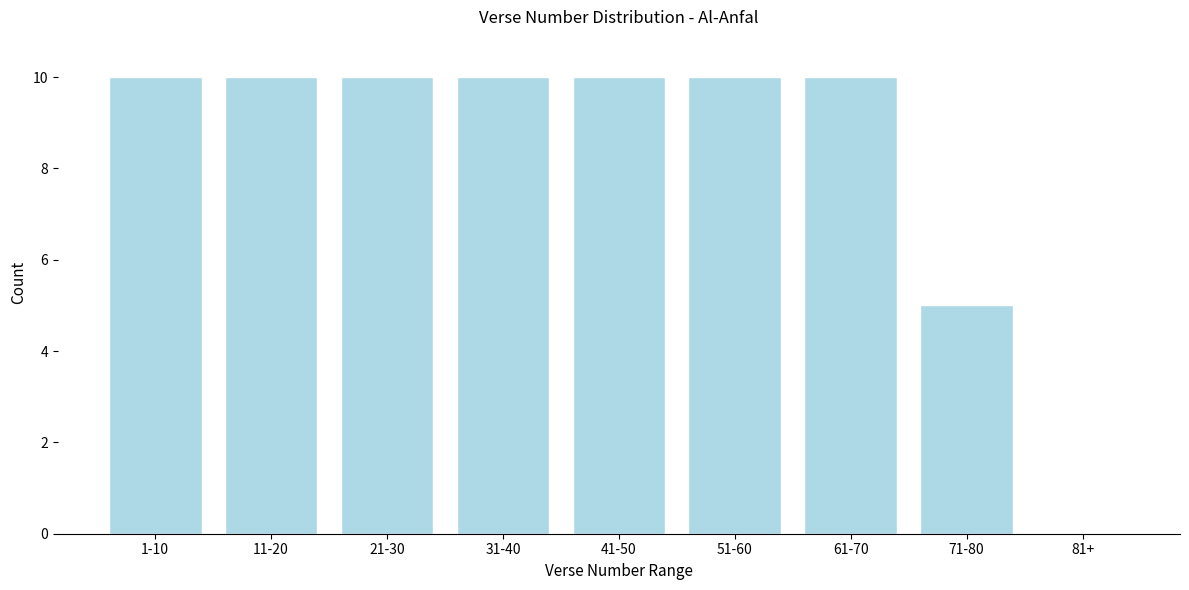

Reading left to right, transcribe all the data shown in this chart.

1-10=10	11-20=10	21-30=10	31-40=10	41-50=10	51-60=10	61-70=10	71-80=5	81+=0